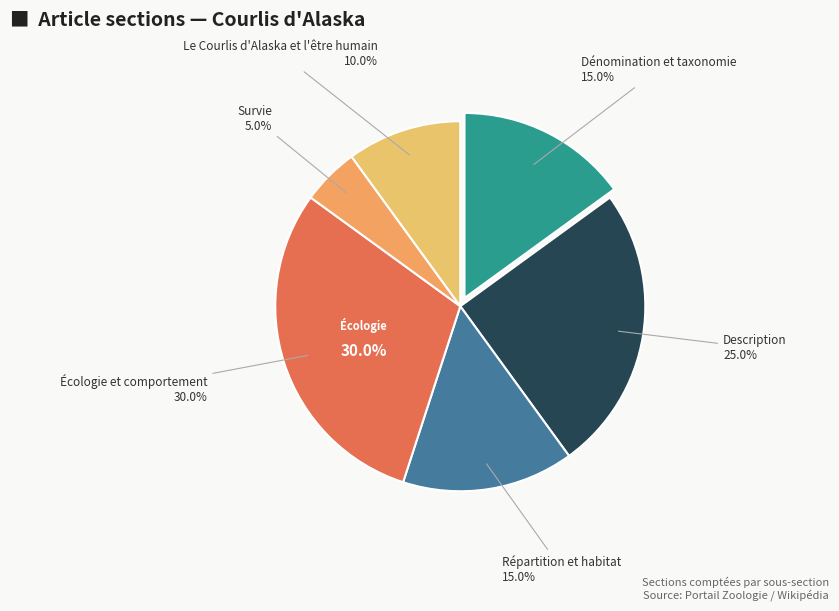

Rank the categories by value from highest to lowest.

Écologie et comportement, Description, Dénomination et taxonomie, Répartition et habitat, Le Courlis d'Alaska et l'être humain, Survie